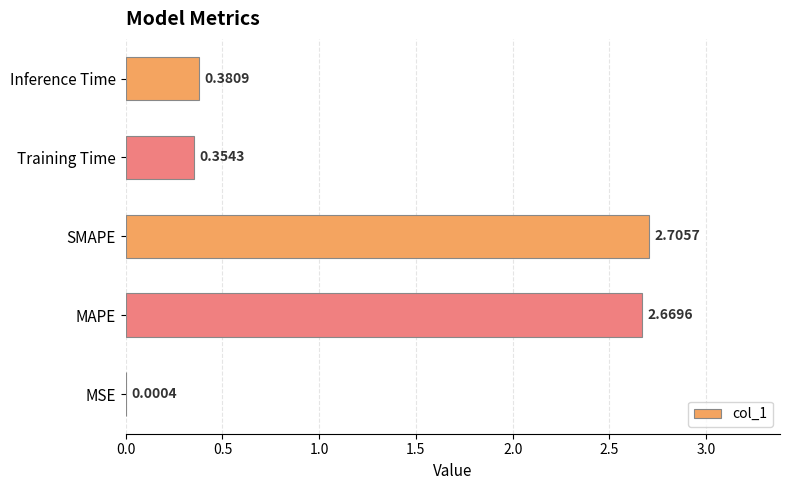

Which has a higher value, Inference Time or SMAPE?

SMAPE